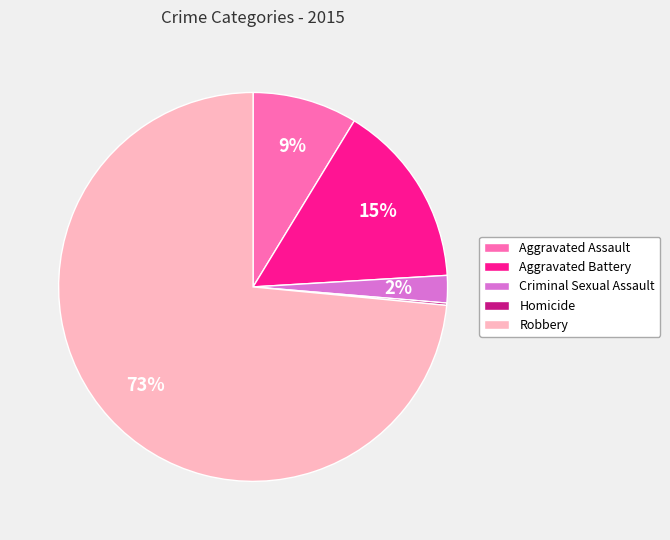

To the nearest percent, what is the average slice percentage?

20%